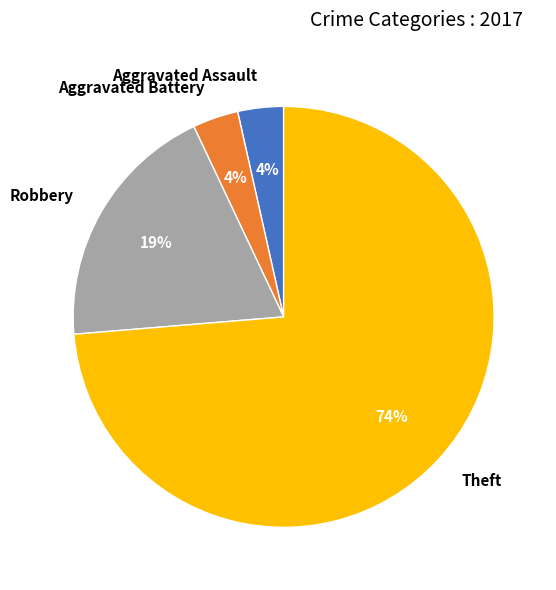

To the nearest percent, what portion does Aggravated Assault represent?

4%